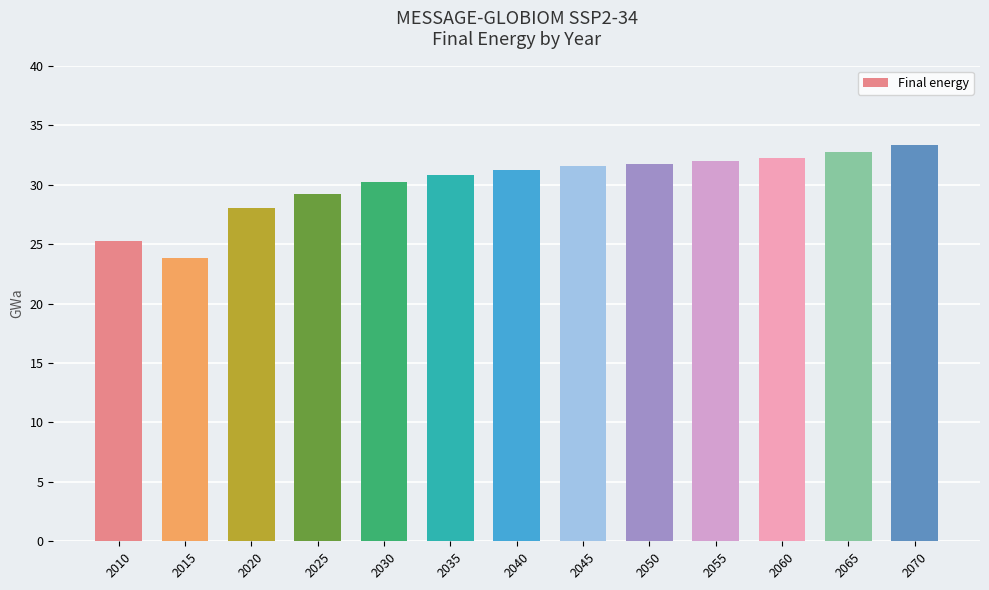

What is the maximum value shown in the chart?

33.3